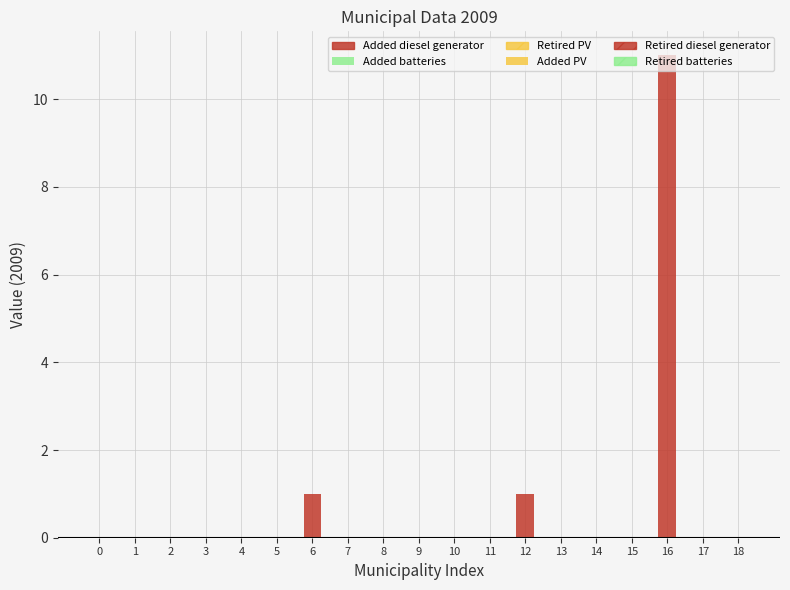

How many data points does each series have?

19